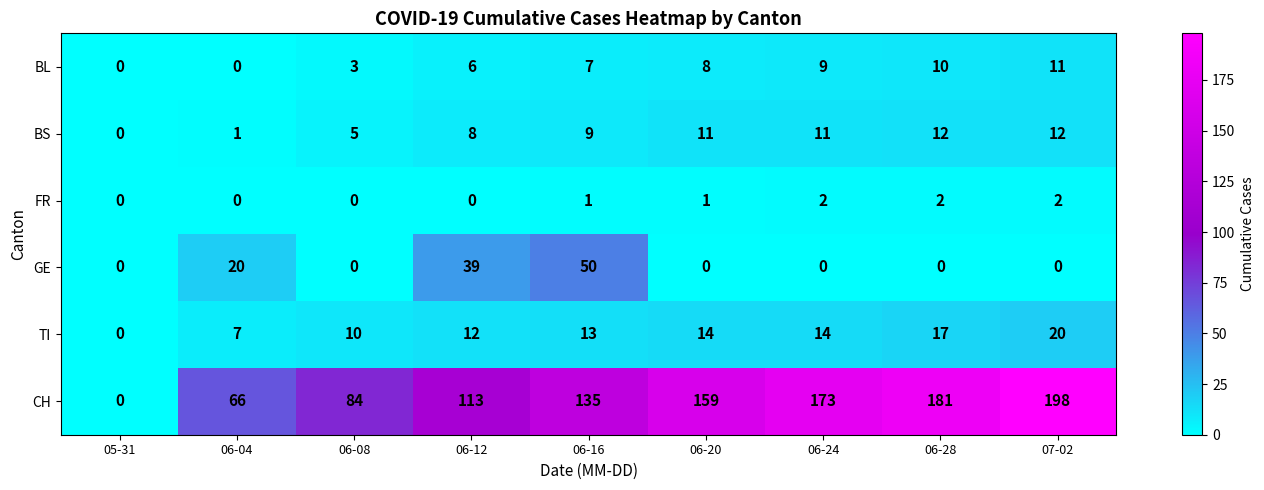

List the series in order of their peak value, highest first.

CH, GE, TI, BS, BL, FR